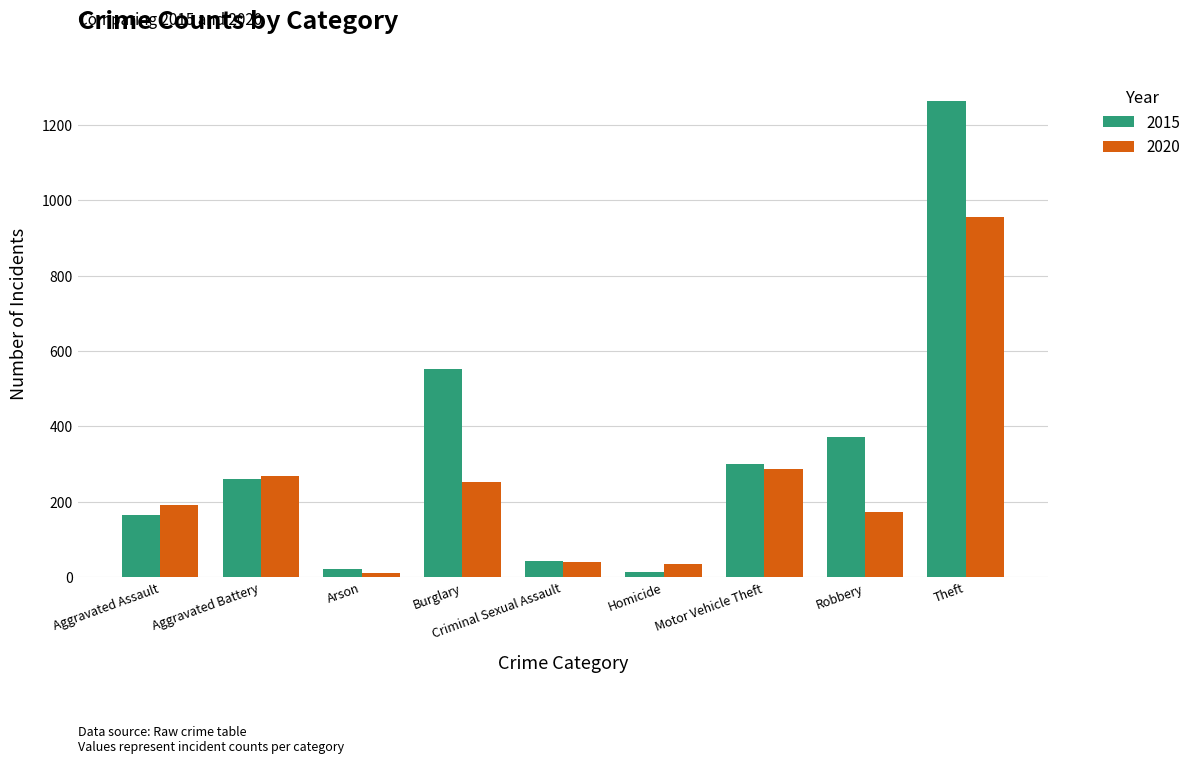

Which series has the largest total across all categories?

2015